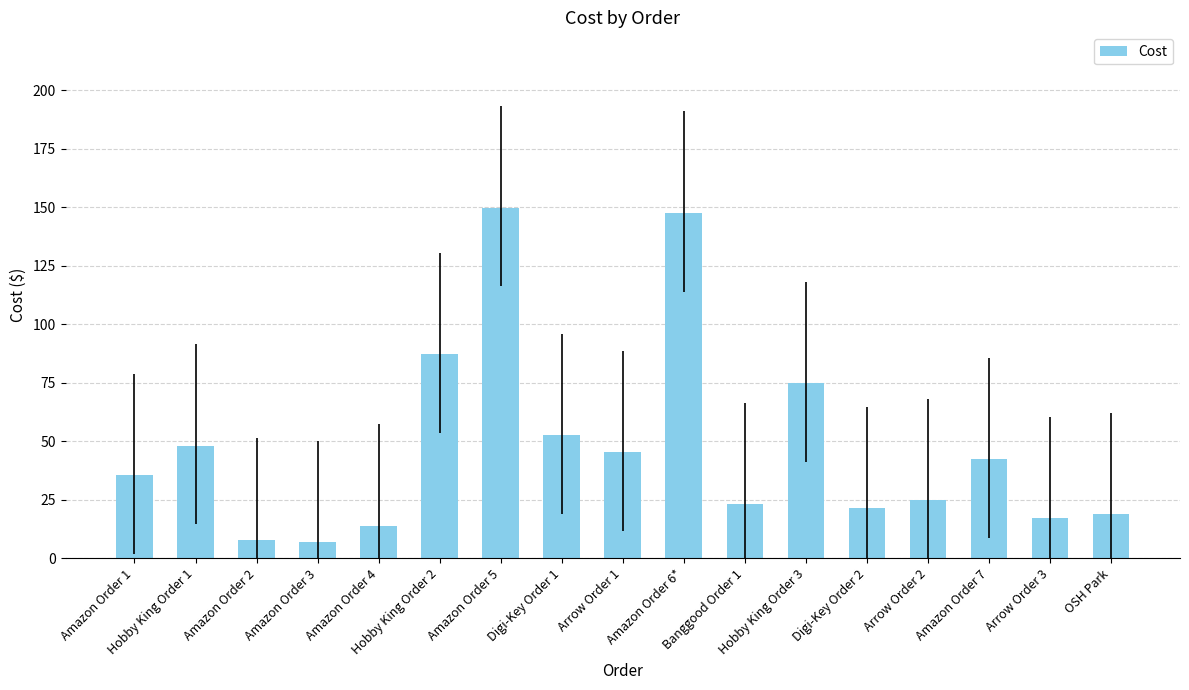

Is it true that the value at Amazon Order 2 is 7.9?

True